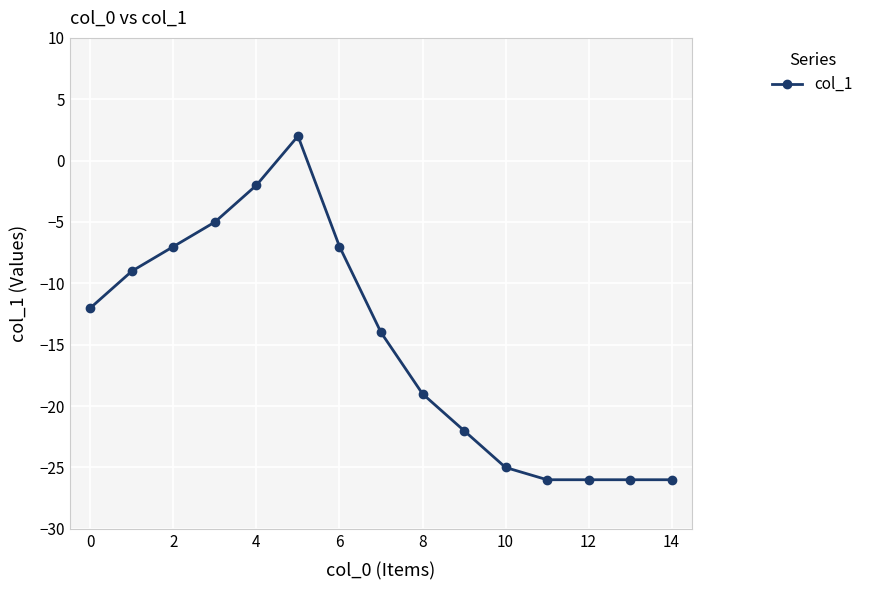

What is the minimum value shown in the chart?

-26